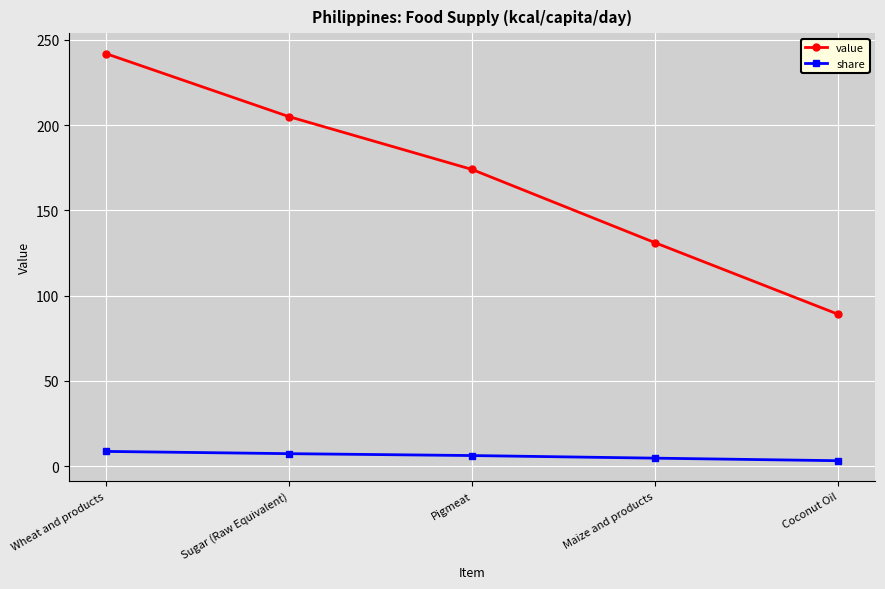

How many data points does each series have?

5